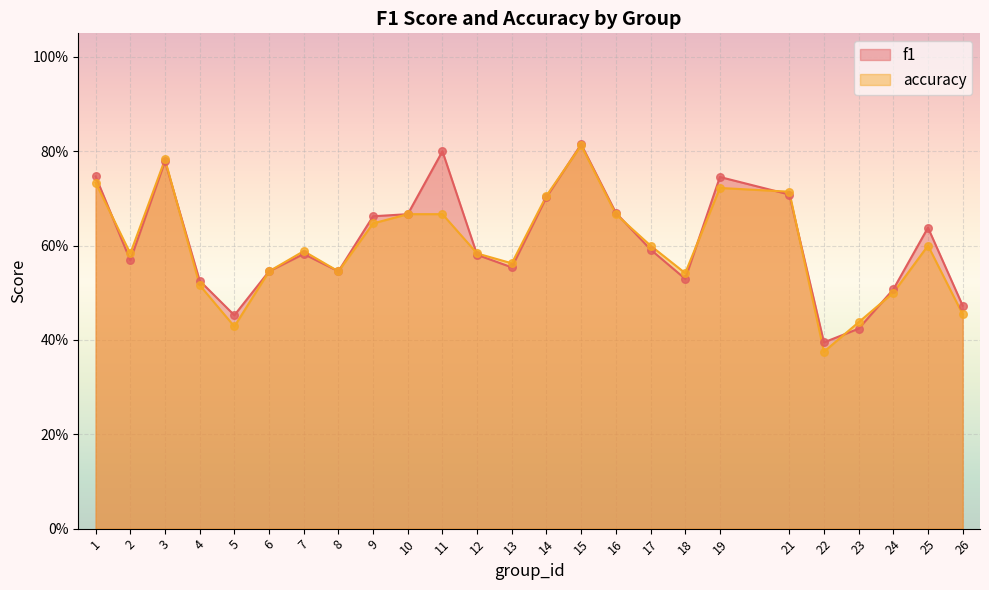

What is the total value across all series at 2?

1.2